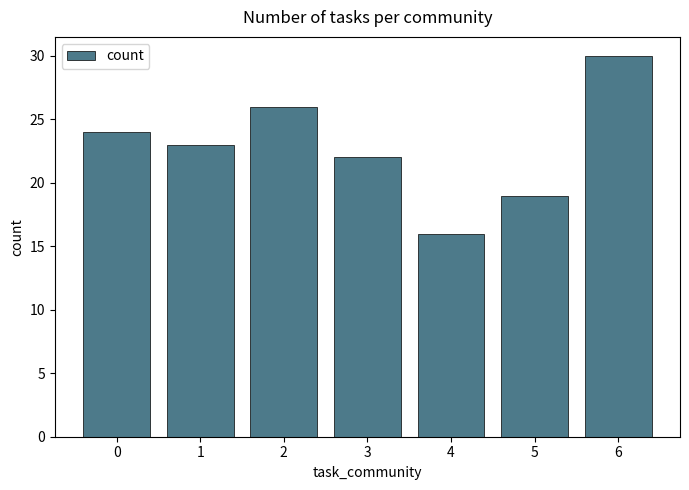

How many values are between 19 and 26?

5